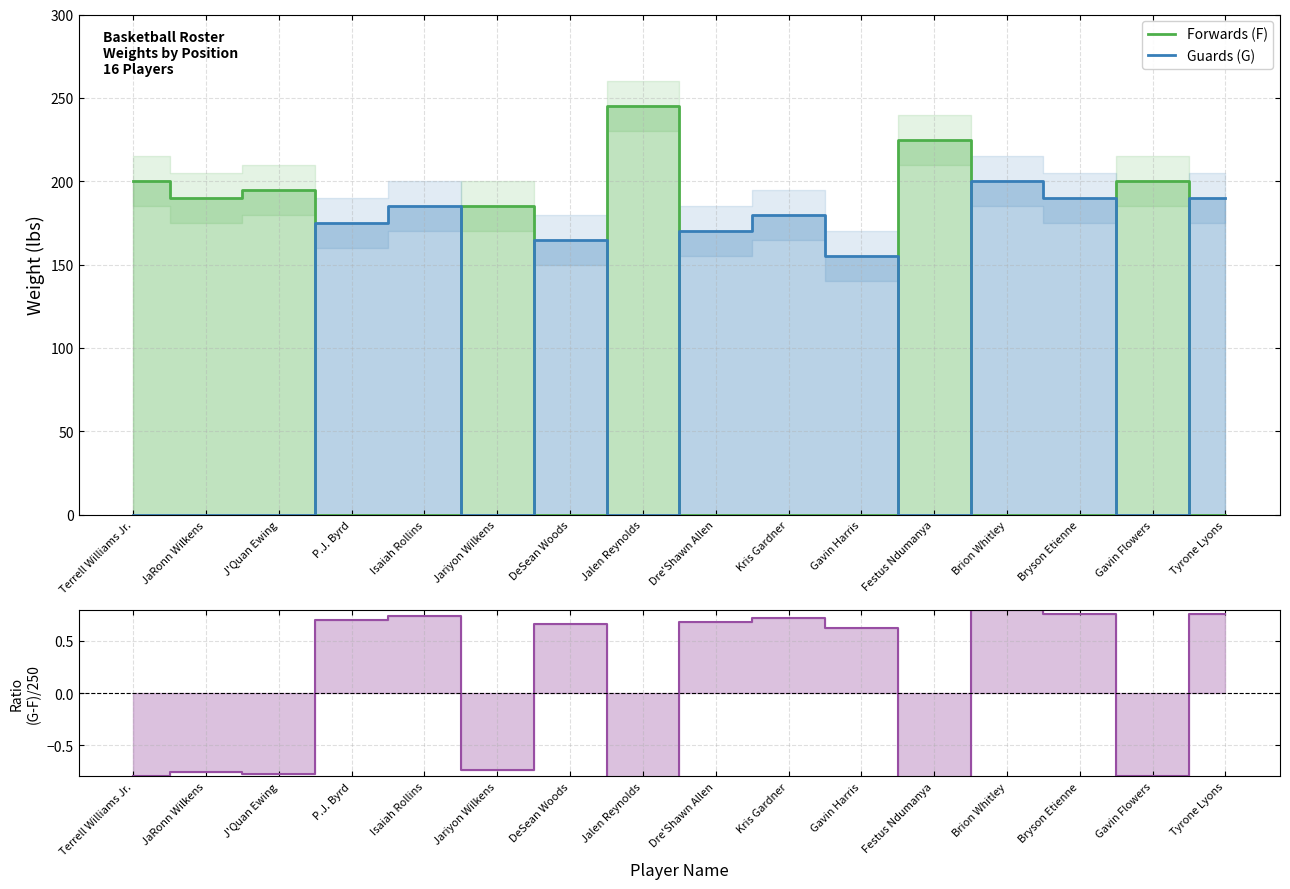

How many lines are shown in the chart?

3